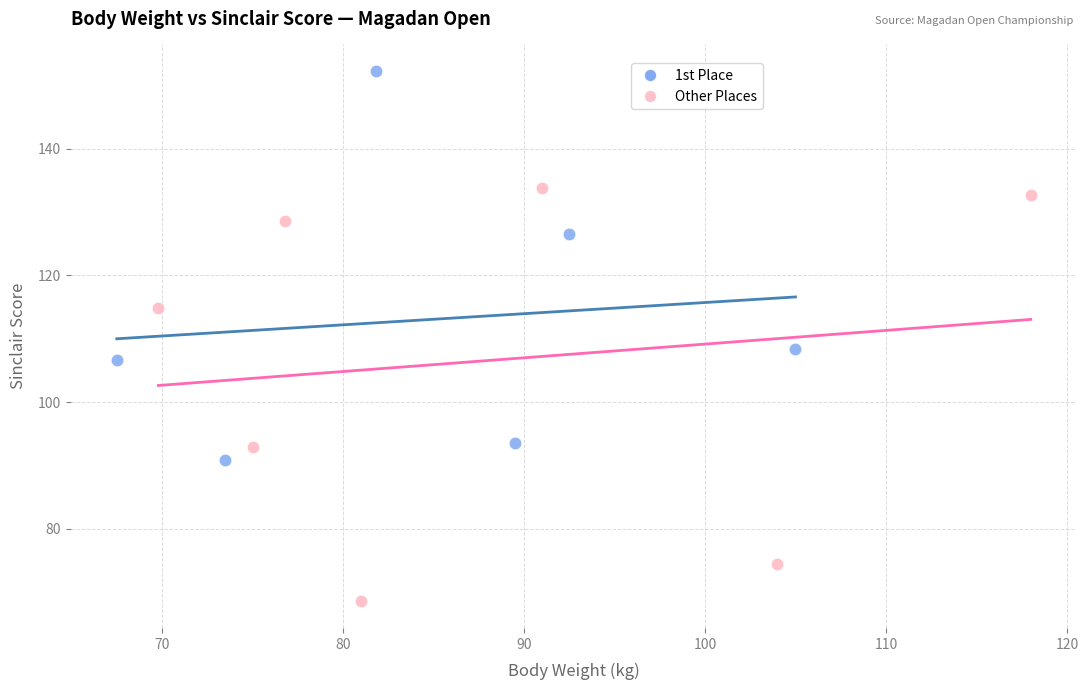

Which series has the largest Y range (max minus min)?

Other Places